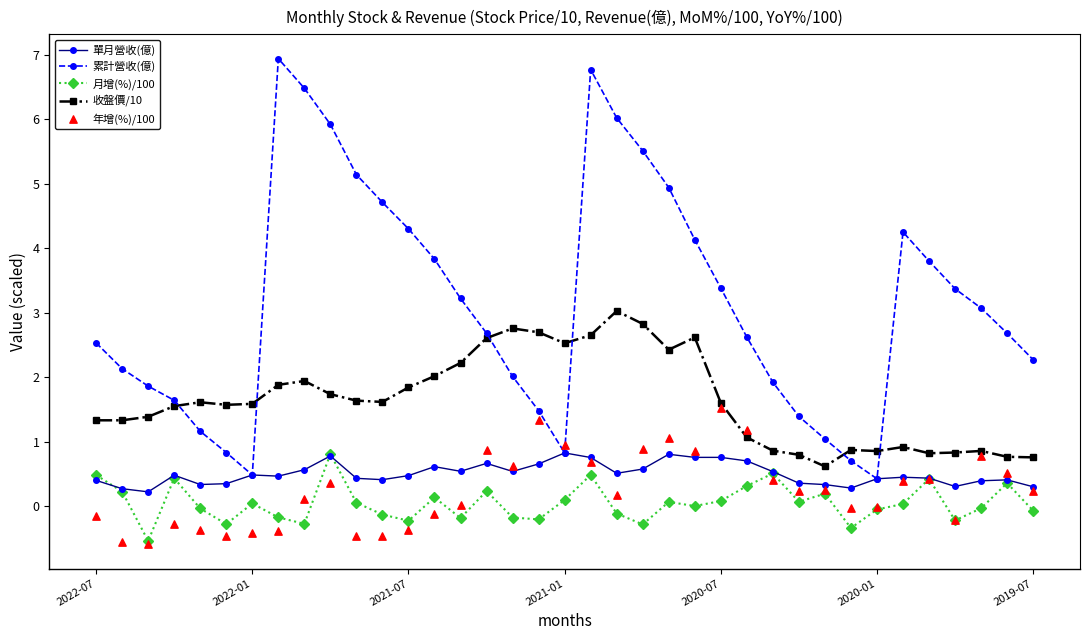

True or false: 累計營收(億) has a value of 4.3 at 2021-07.

True